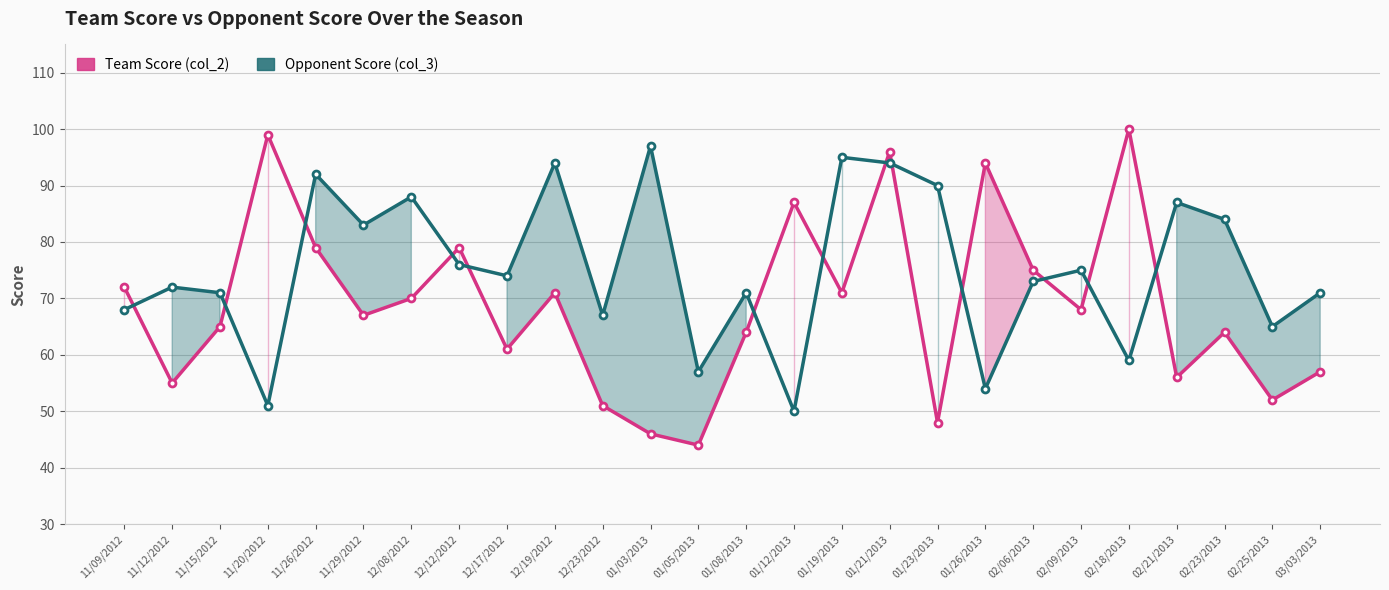

How many times do Team Score (col_2) and Opponent Score (col_3) cross each other?

13